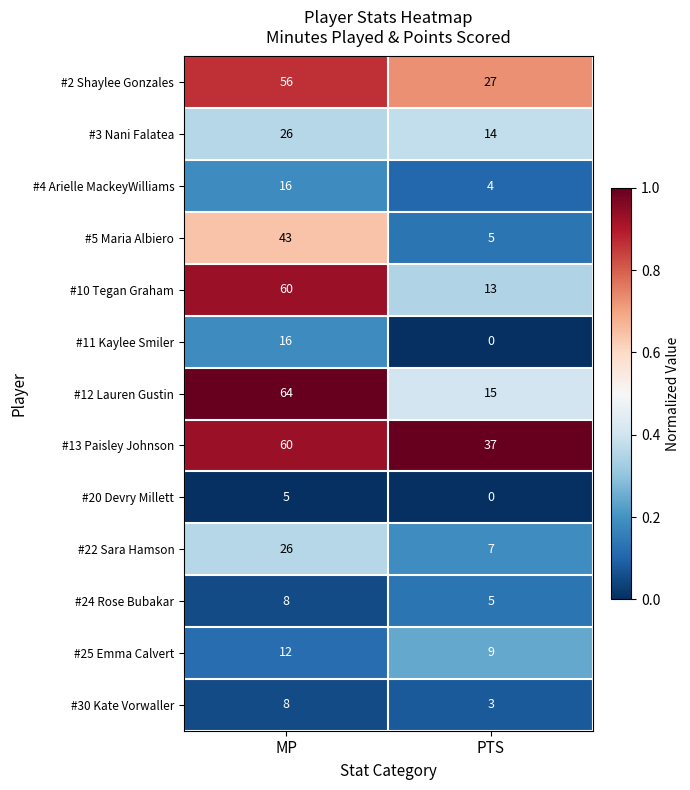

At how many categories does at least one series exceed 0?

2